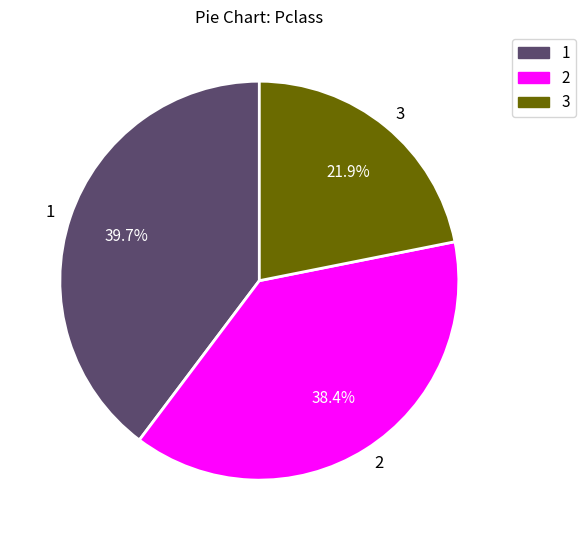

What is the ratio of the value at 2 to the value at 1?

1.0